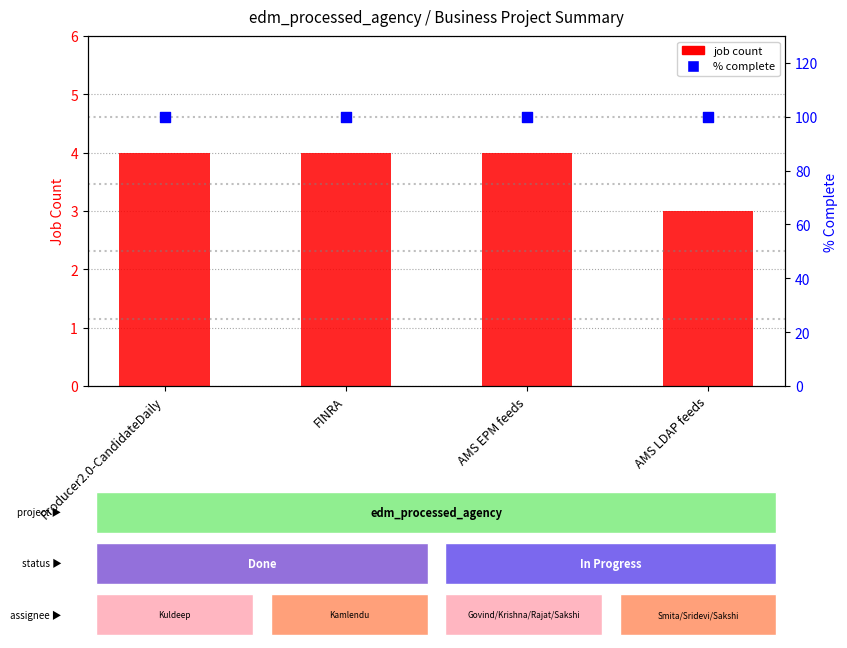

Which series reaches the maximum Y coordinate?

% complete